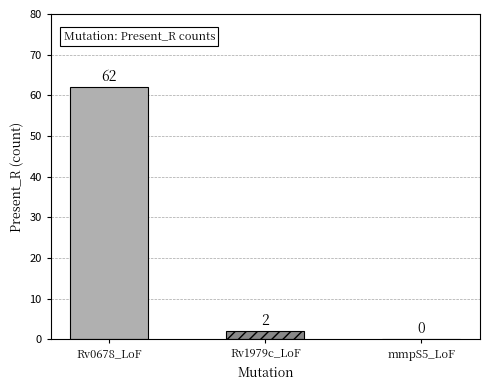

What is the greatest value displayed?

62